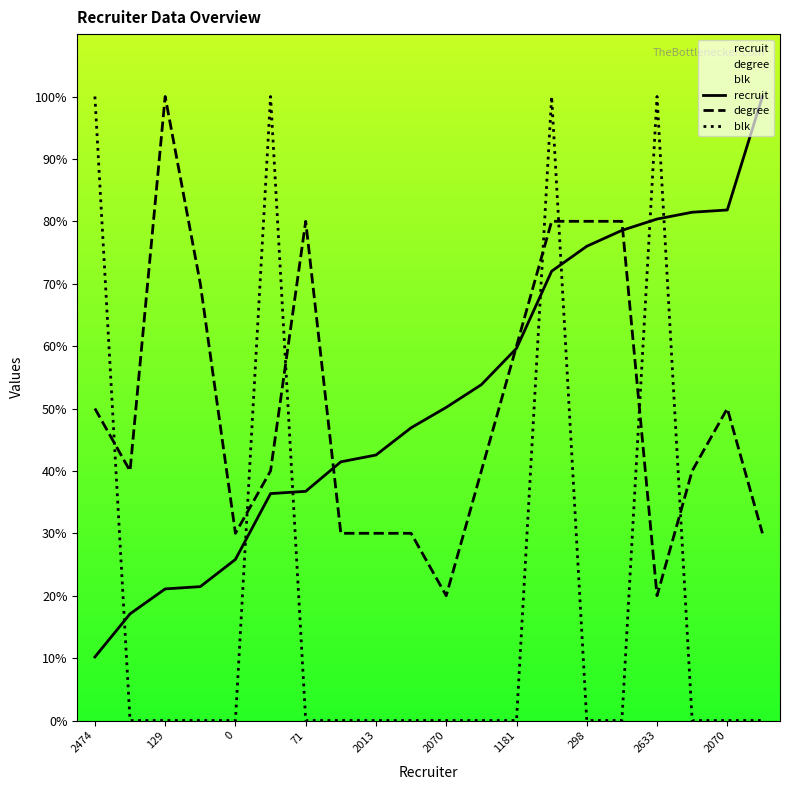

Reading left to right, what are all the values shown in this chart?

recruit: 10.2	17.1	21.1	21.5	25.8	36.4	36.7	41.5	42.5	46.9	50.2	53.8	59.6	72.0	76.0	78.5	80.4	81.5	81.8	100.0
degree: 50.0	40.0	100.0	70.0	30.0	40.0	80.0	30.0	30.0	30.0	20.0	40.0	60.0	80.0	80.0	80.0	20.0	40.0	50.0	30.0
blk: 100.0	0.0	0.0	0.0	0.0	100.0	0.0	0.0	0.0	0.0	0.0	0.0	0.0	100.0	0.0	0.0	100.0	0.0	0.0	0.0